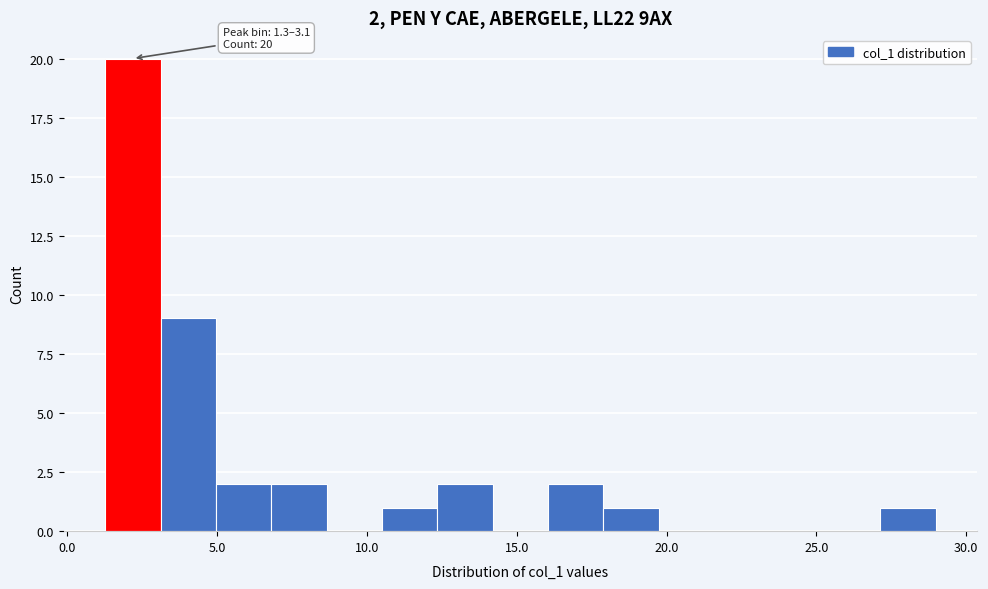

Around what value on the x-axis is the tallest bar? Give the approximate position of its centre, as read against the axis.

2.0